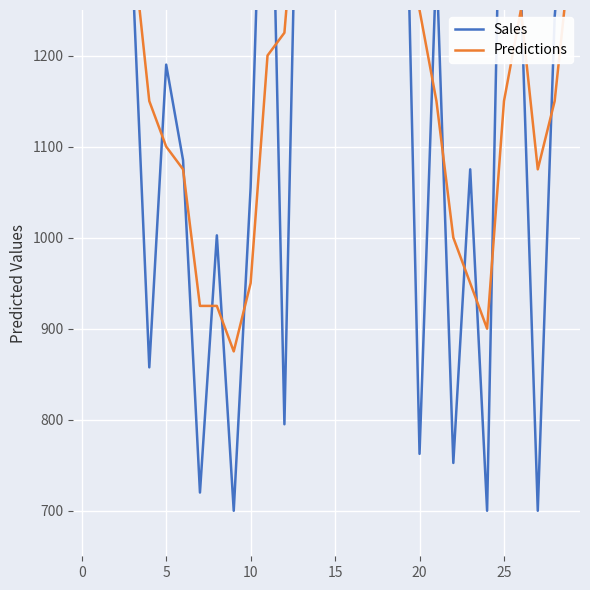

What is the label of the 15th point from the right?

15